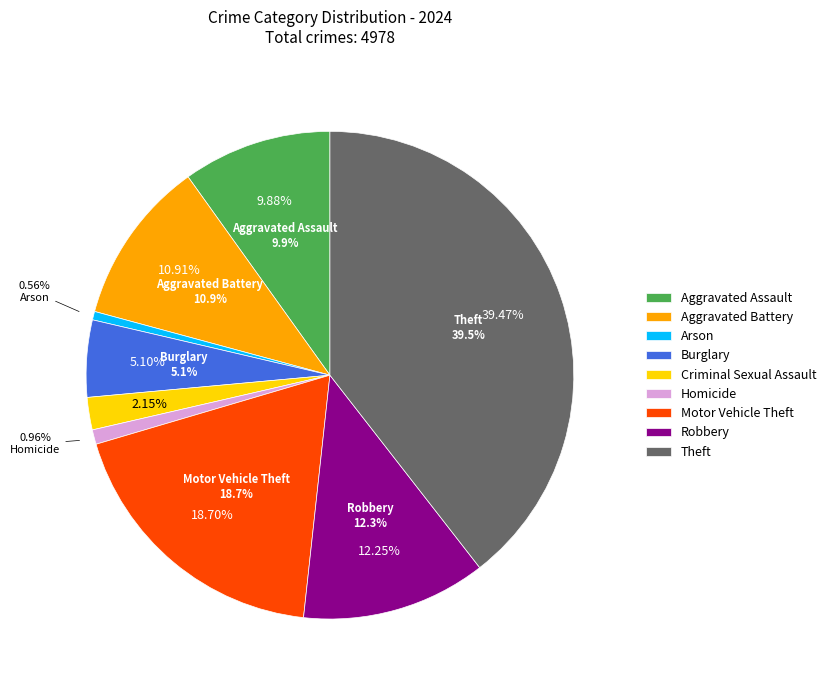

To the nearest percent, what is the combined percentage of Arson and Aggravated Assault?

10%